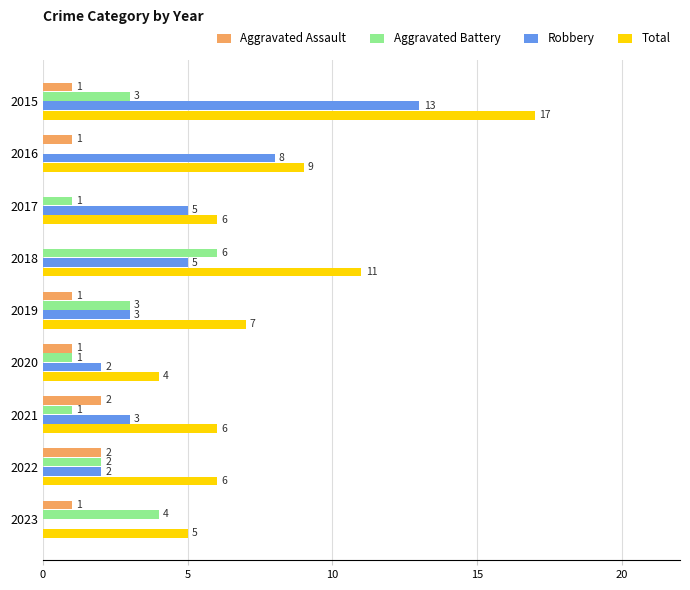

What is the sum of all Total values?

71